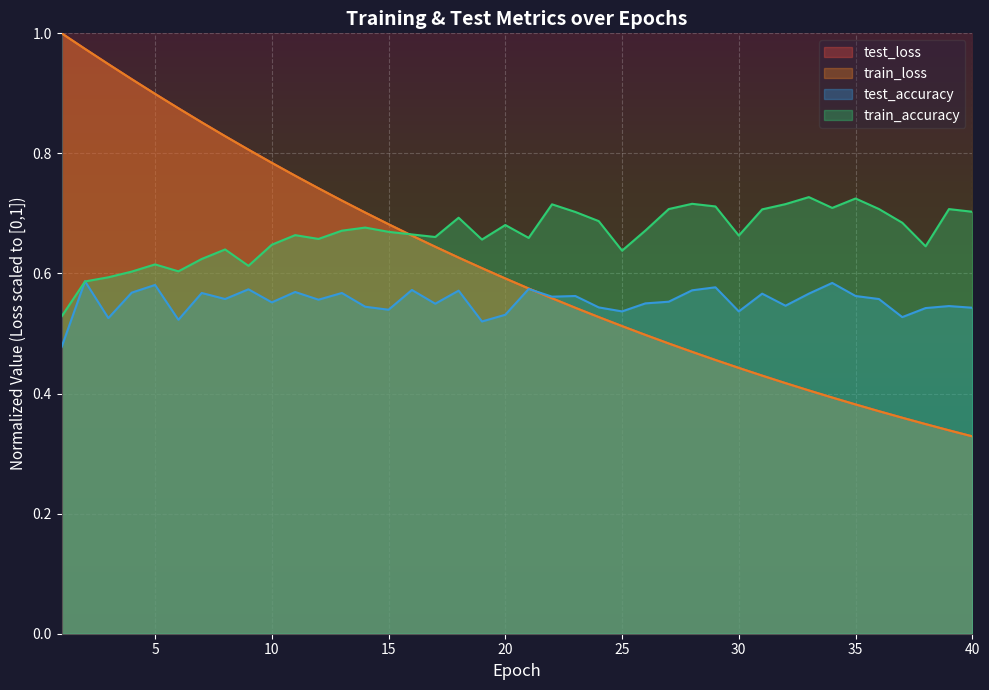

What is the sum of all train_accuracy values?

26.7